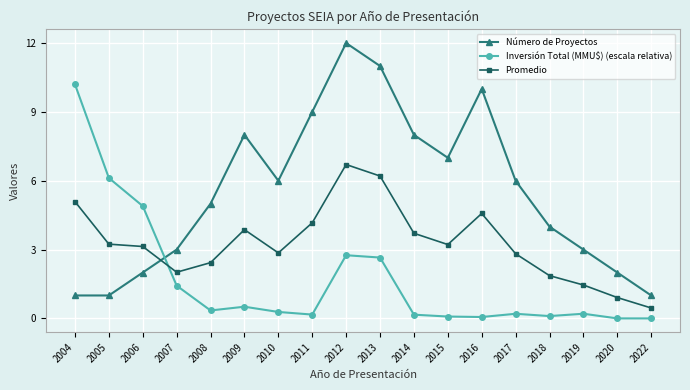

At which category does the chart reach its peak across all series?

2012